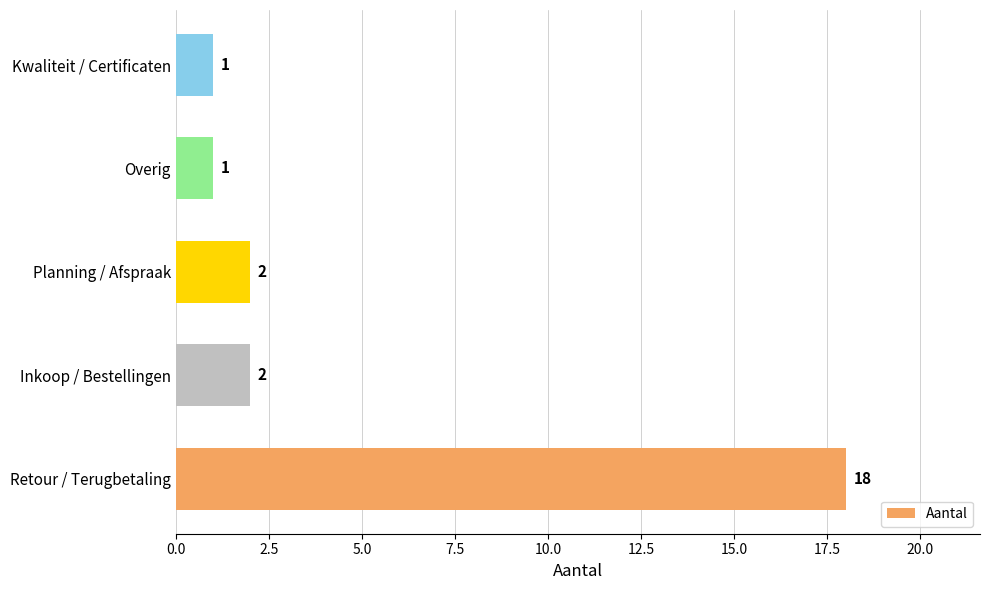

What is the maximum value shown in the chart?

18